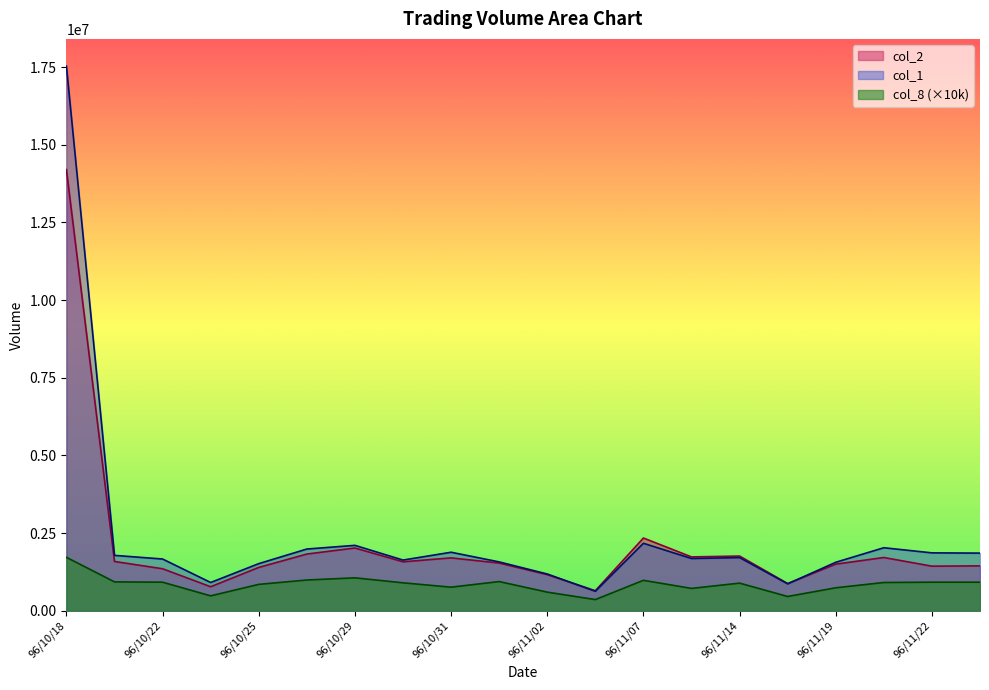

Between 96/10/22 and 96/10/26, which is larger?

96/10/26